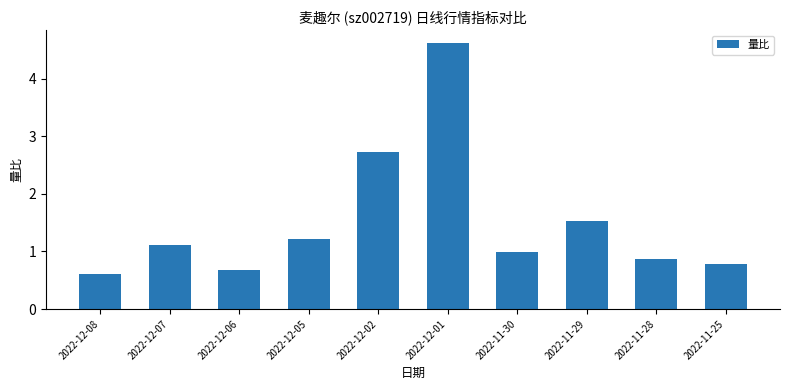

List the labels in order of value, largest first.

2022-12-01, 2022-12-02, 2022-11-29, 2022-12-05, 2022-12-07, 2022-11-30, 2022-11-28, 2022-11-25, 2022-12-06, 2022-12-08